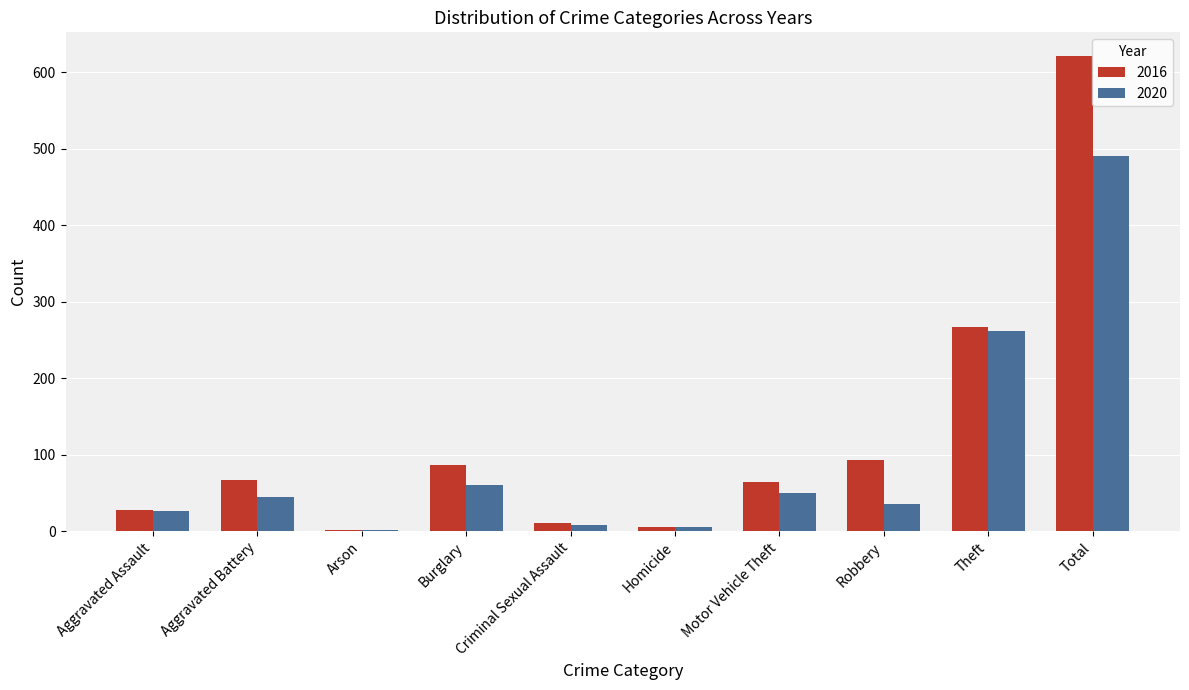

Which series changed the most between Burglary and Theft?

2020